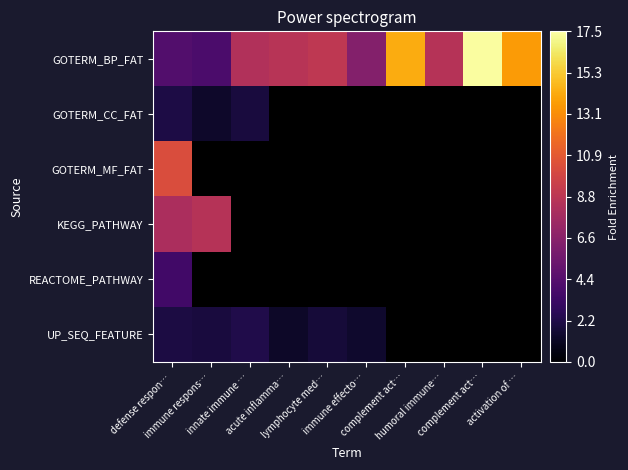

How many values in GOTERM_MF_FAT are above zero?

1